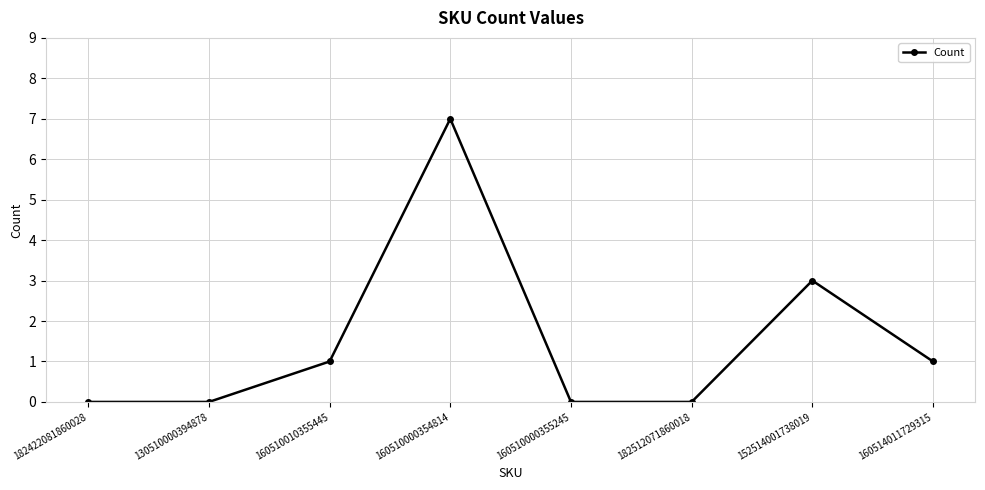

What is the greatest value displayed?

7